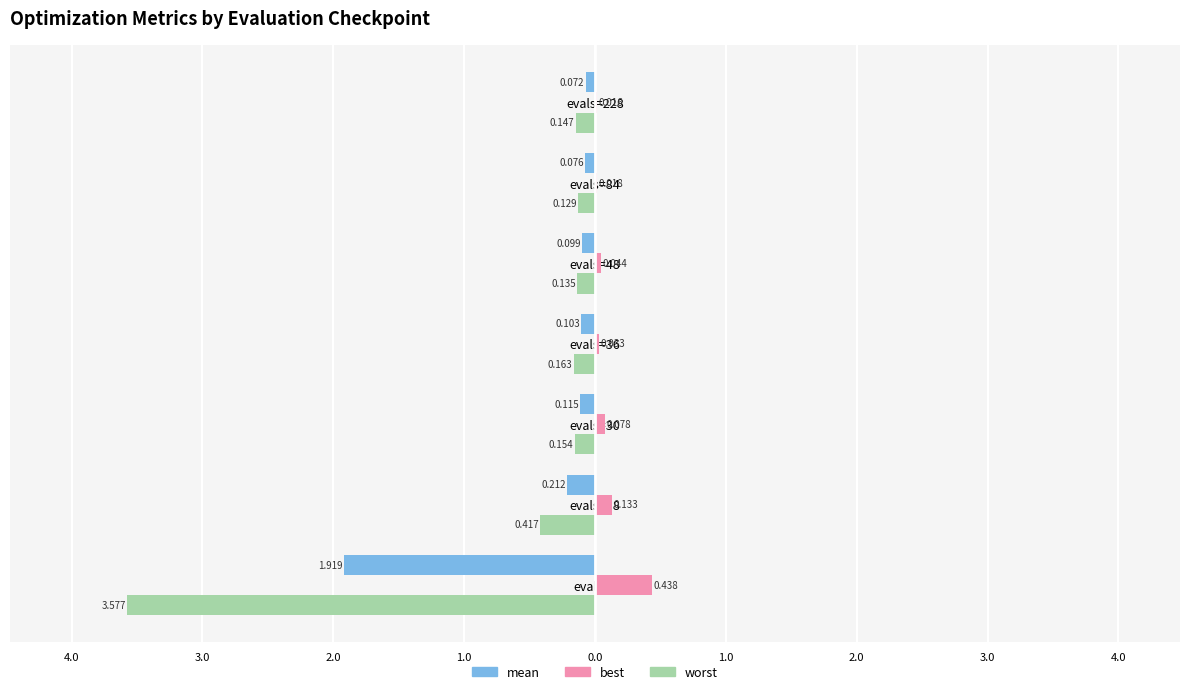

What is the value of the worst bar at the 1st from the left?

-3.6